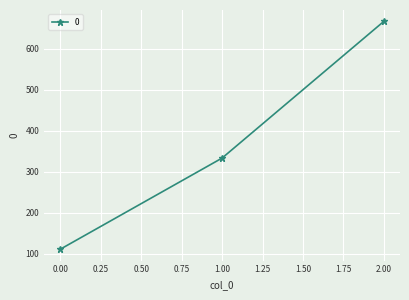

Between 0.00 and 2.00, which is larger?

2.00